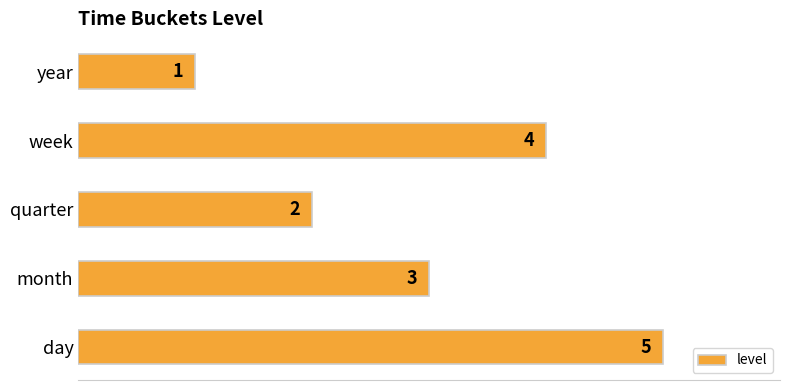

List the labels in order of value, largest first.

day, week, month, quarter, year